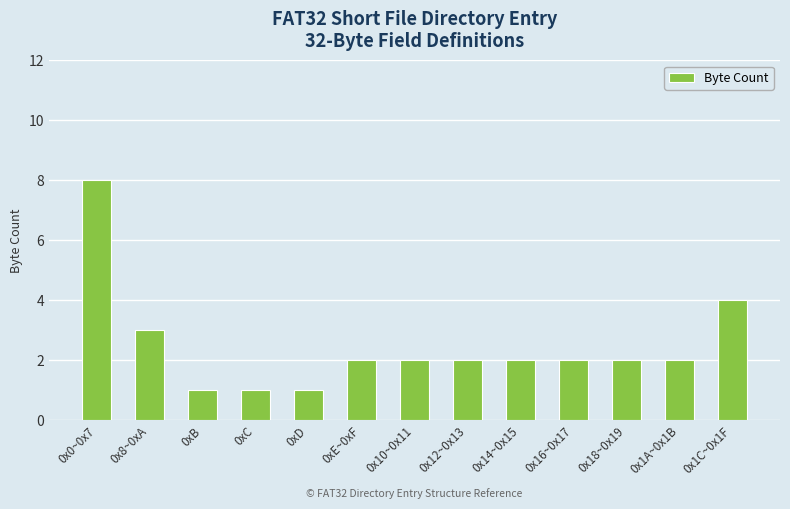

Reading right to left, extract all data points from this chart.

0x1C~0x1F=4	0x1A~0x1B=2	0x18~0x19=2	0x16~0x17=2	0x14~0x15=2	0x12~0x13=2	0x10~0x11=2	0xE~0xF=2	0xD=1	0xC=1	0xB=1	0x8~0xA=3	0x0~0x7=8